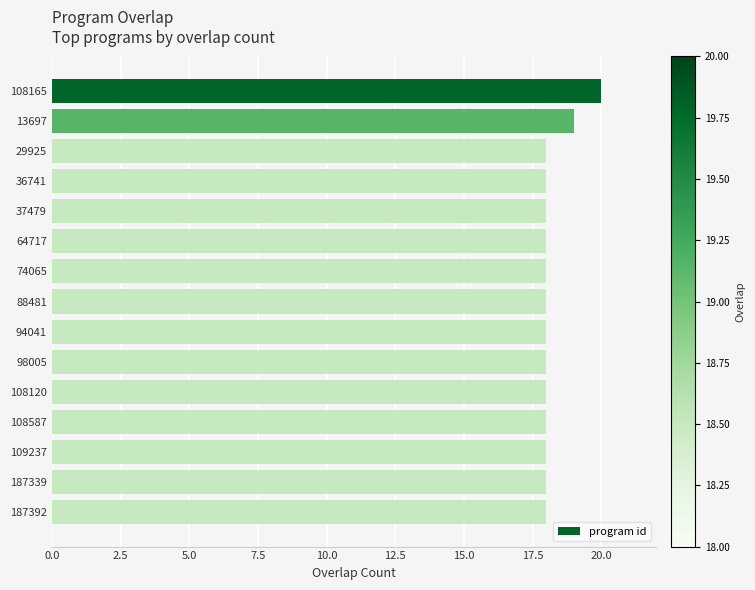

What position from the bottom is 108587?

4